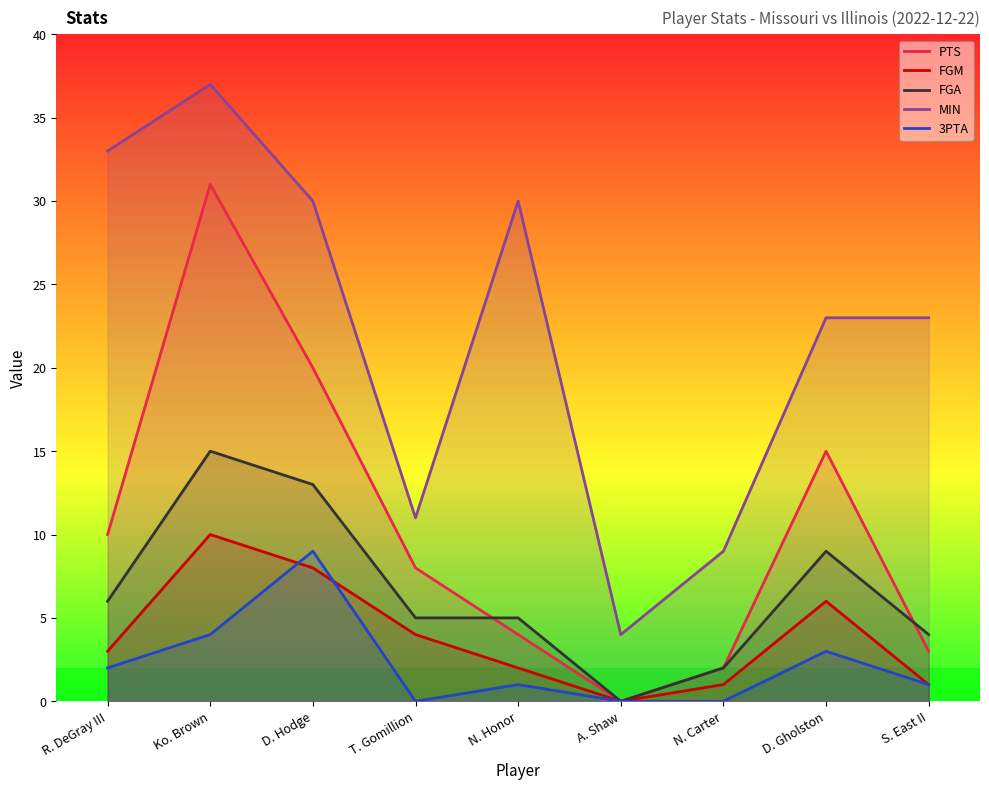

What is the total value across all series at R. DeGray III?

54